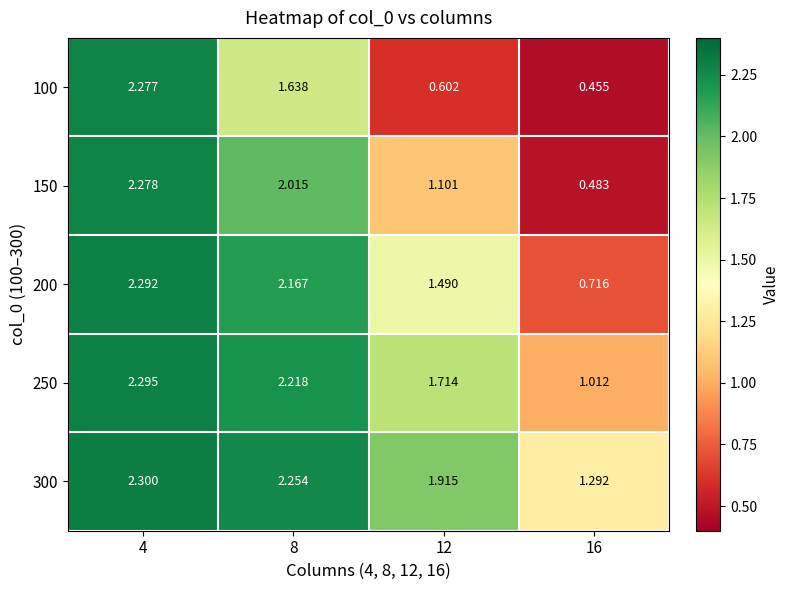

Is the value of 150 at 8 greater than the value of 300 at 8?

No